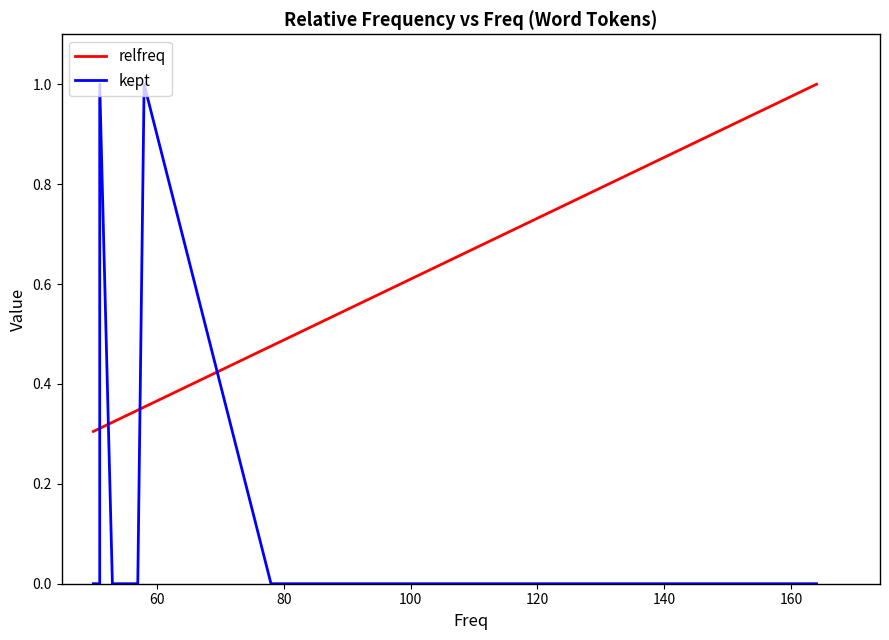

How many data points in kept are above 0?

3